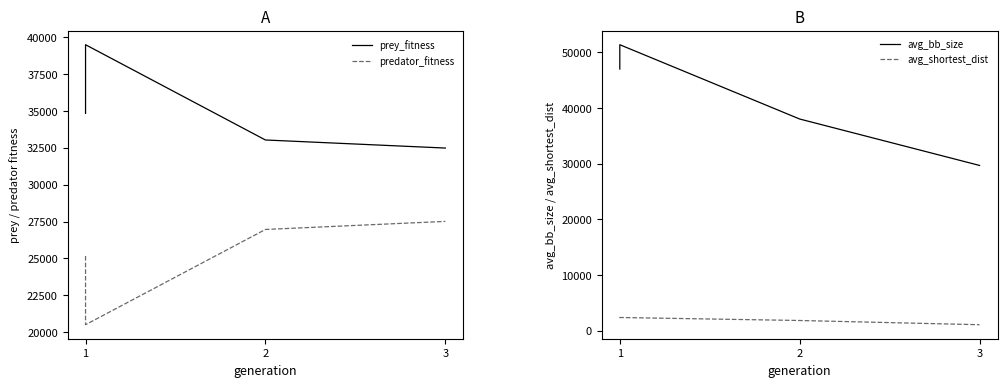

Which label corresponds to the smallest value in the chart?

3